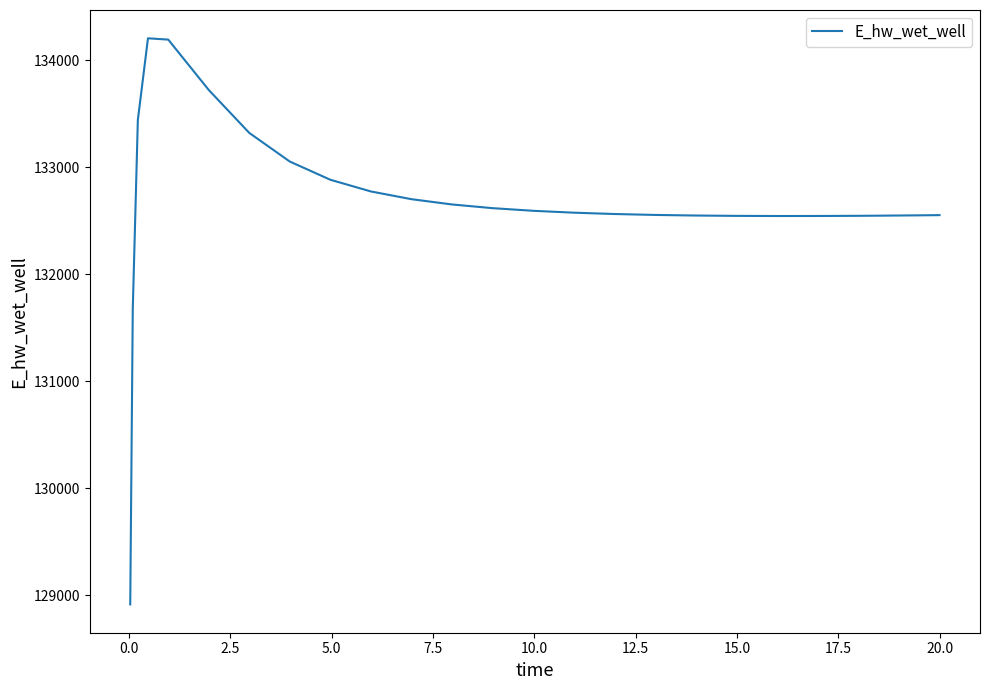

What is the greatest value displayed?

134205.2